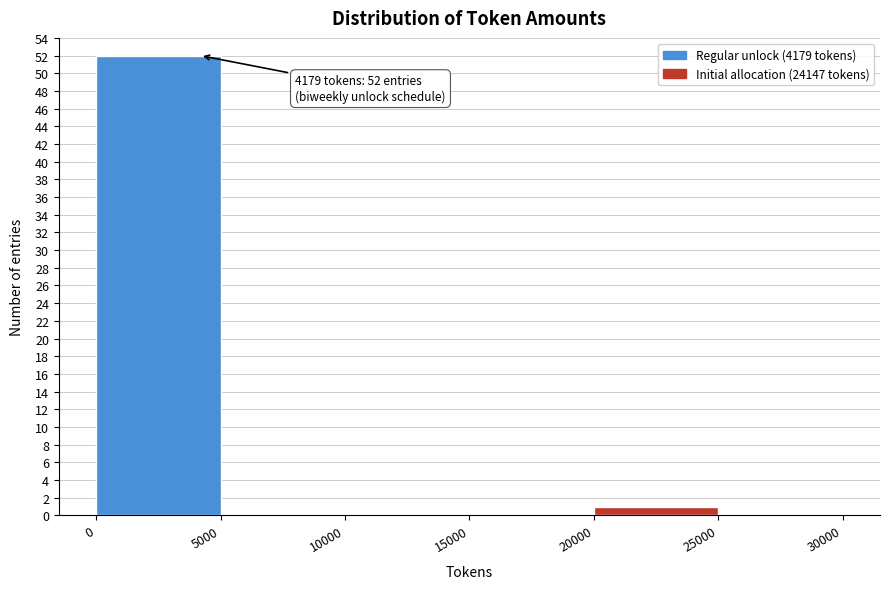

Over which range of the x-axis is the bar tallest?

0 to 5000